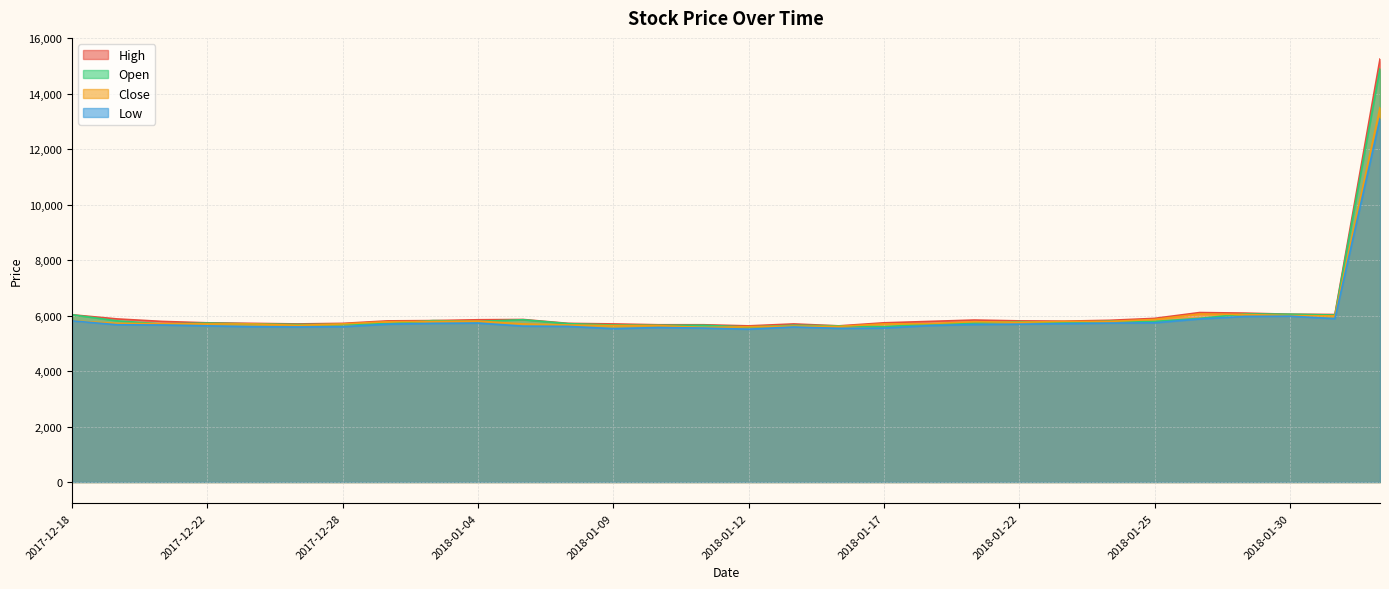

Rank the series at 2017-12-19 from lowest to highest value.

Low, Close, Open, High